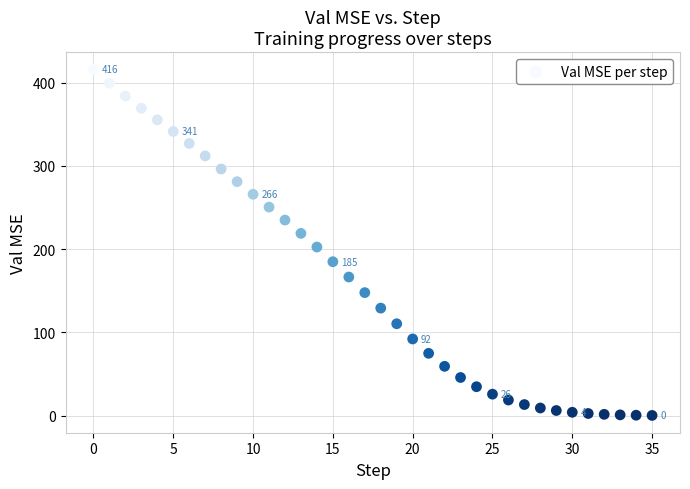

What is the range of Y values (max minus min)?

415.4